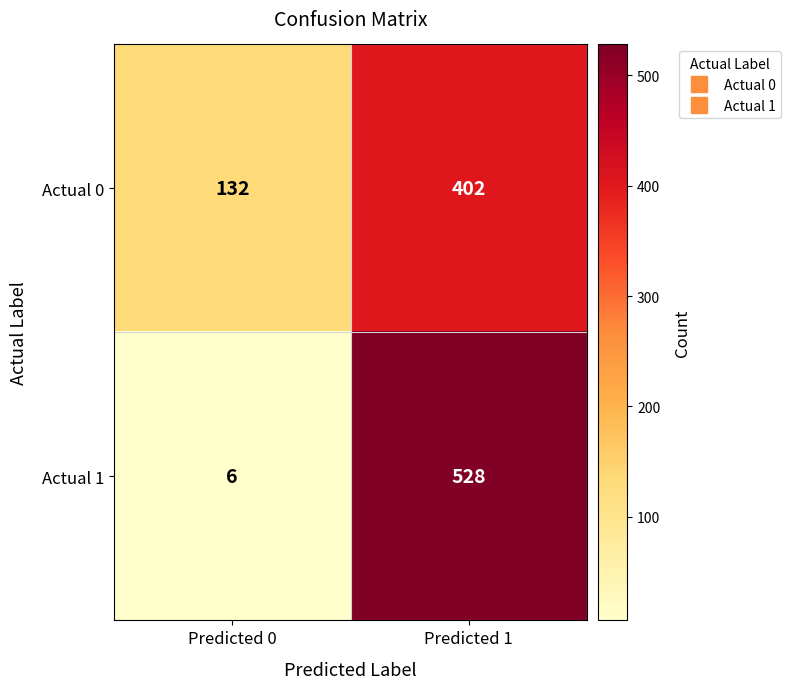

At which label is Actual 1 closest to 267?

Predicted 0